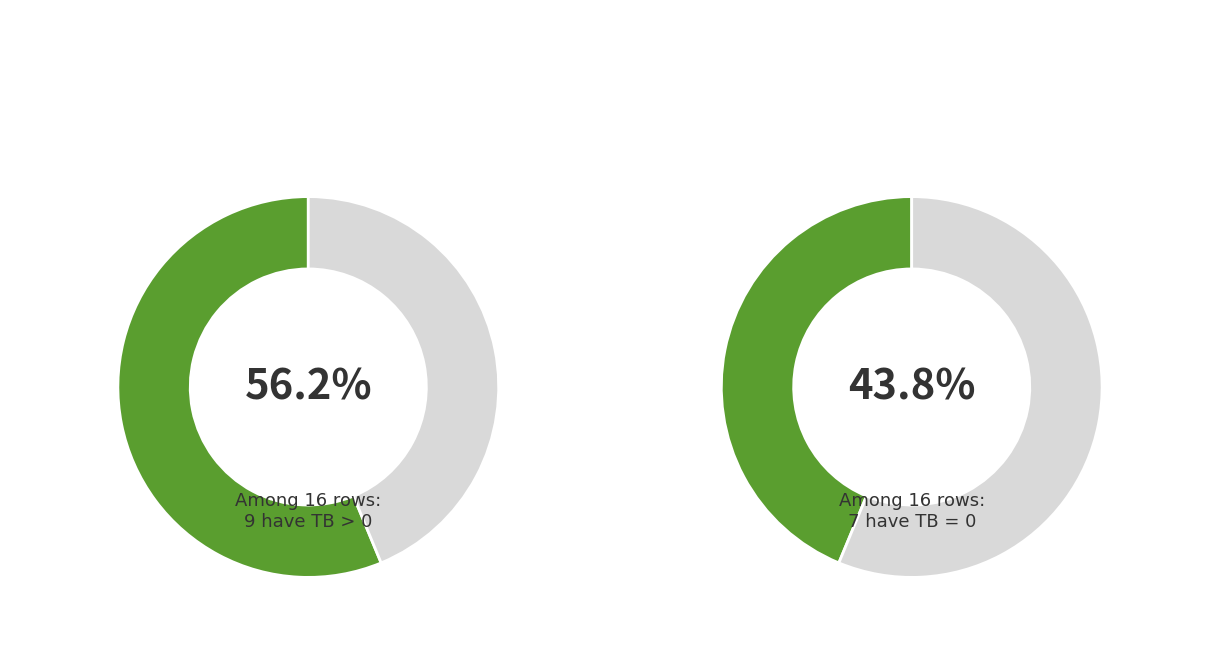

What portion of the pie excludes 11?

100.0%